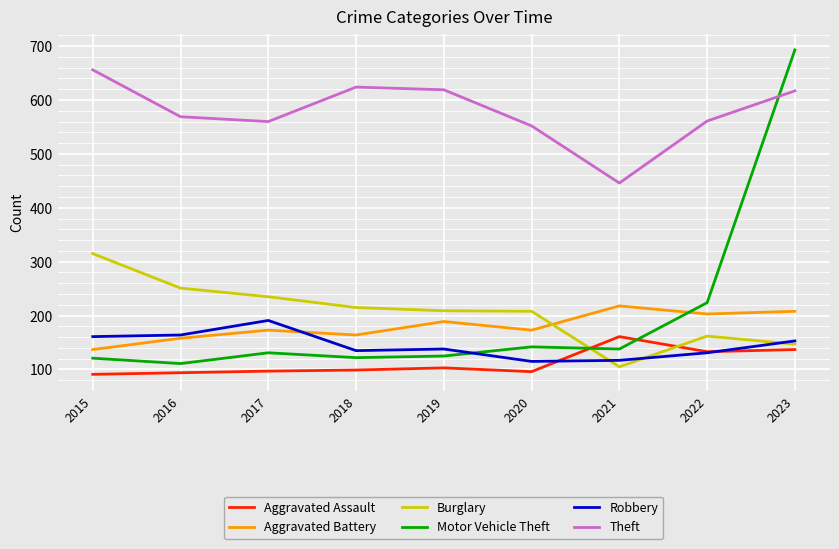

Which series has the widest spread of values?

Motor Vehicle Theft